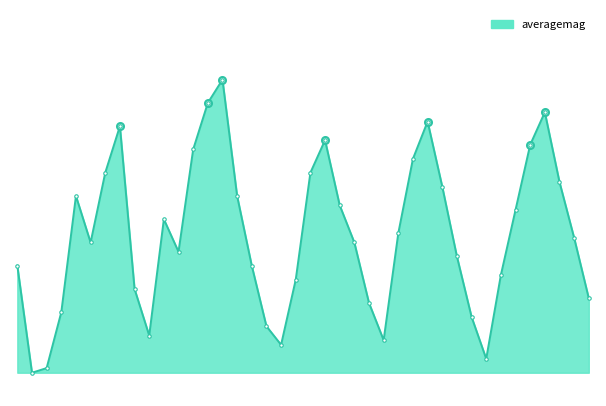

At which category does the data reach its first local peak?

2016-05-10